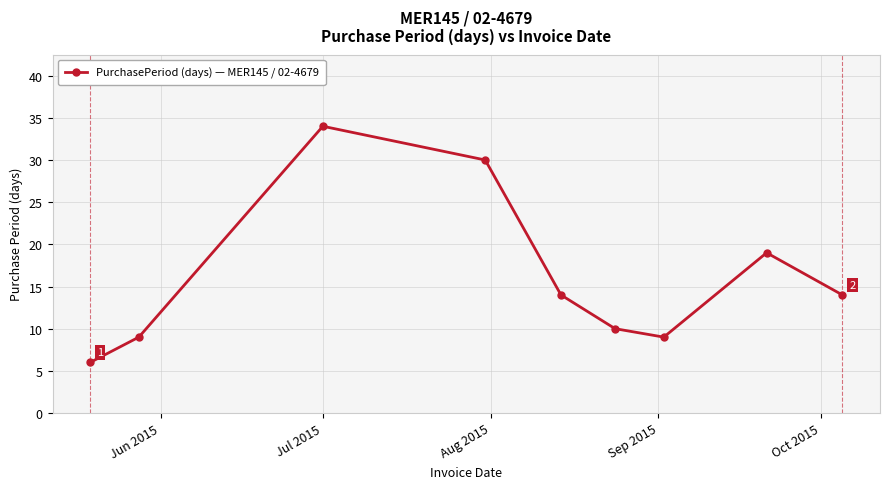

Reading left to right, what are all the values shown in this chart?

6	9	34	30	14	10	9	19	14